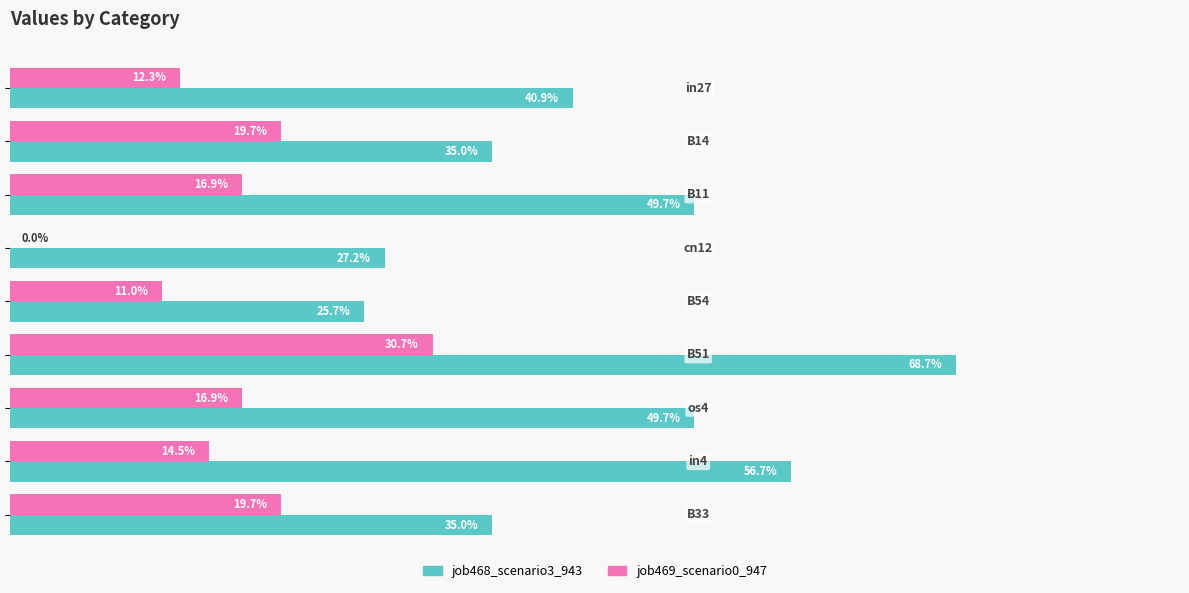

What are all the series names shown in the legend?

job468_scenario3_943, job469_scenario0_947